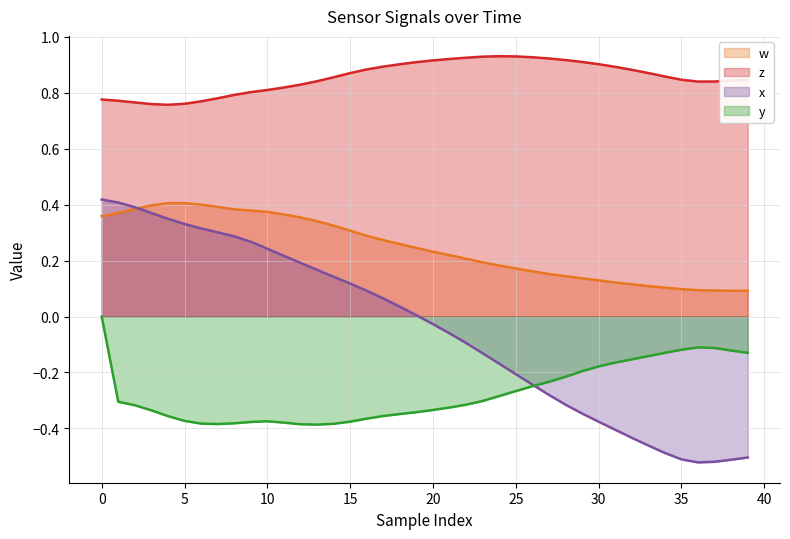

How many lines are shown in the chart?

4